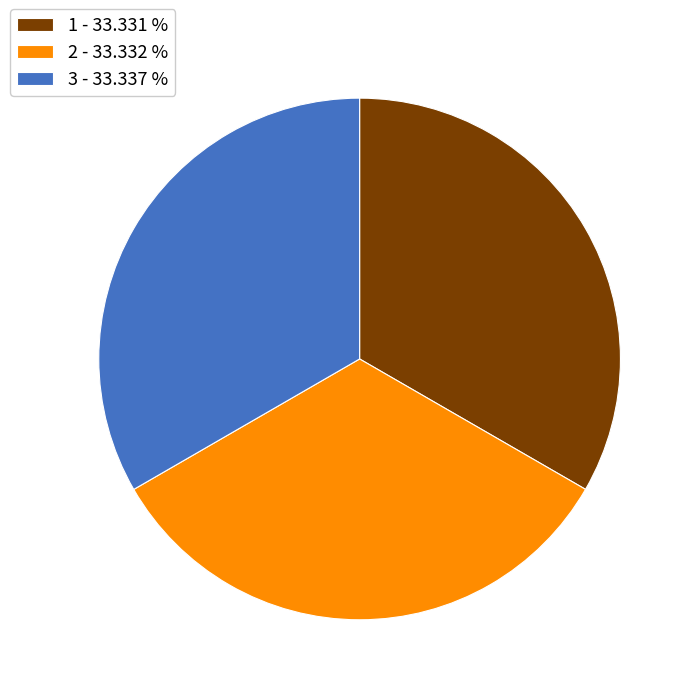

Is the sum of 1 - 33.331 % and 2 - 33.332 % greater than half?

Yes